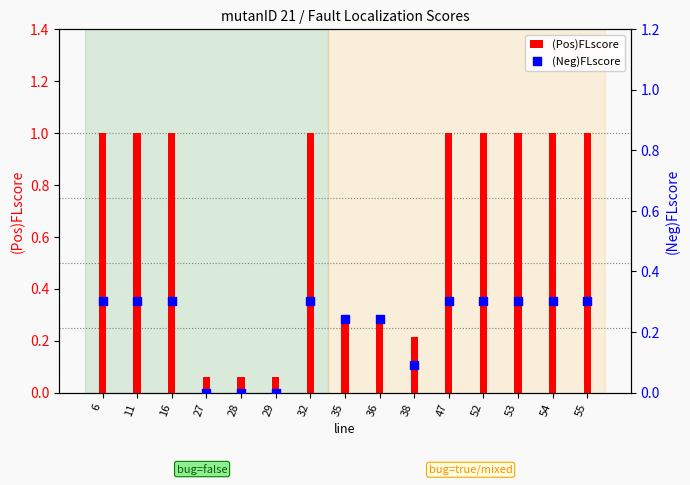

What are all the series names shown in the legend?

(Pos)FLscore, (Neg)FLscore